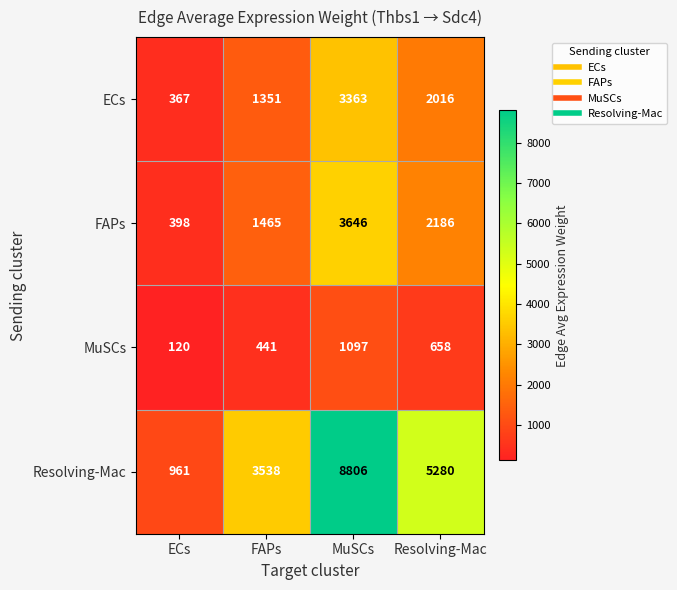

What is the approximate value of ECs at FAPs, to the nearest 10?

1350